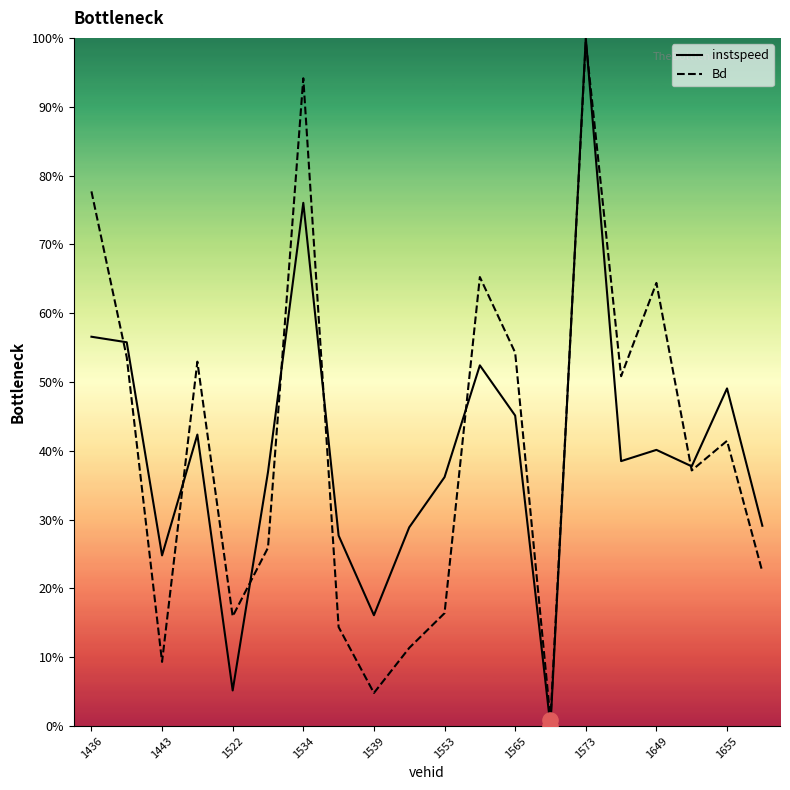

What are all the series names shown in the legend?

instspeed, Bd